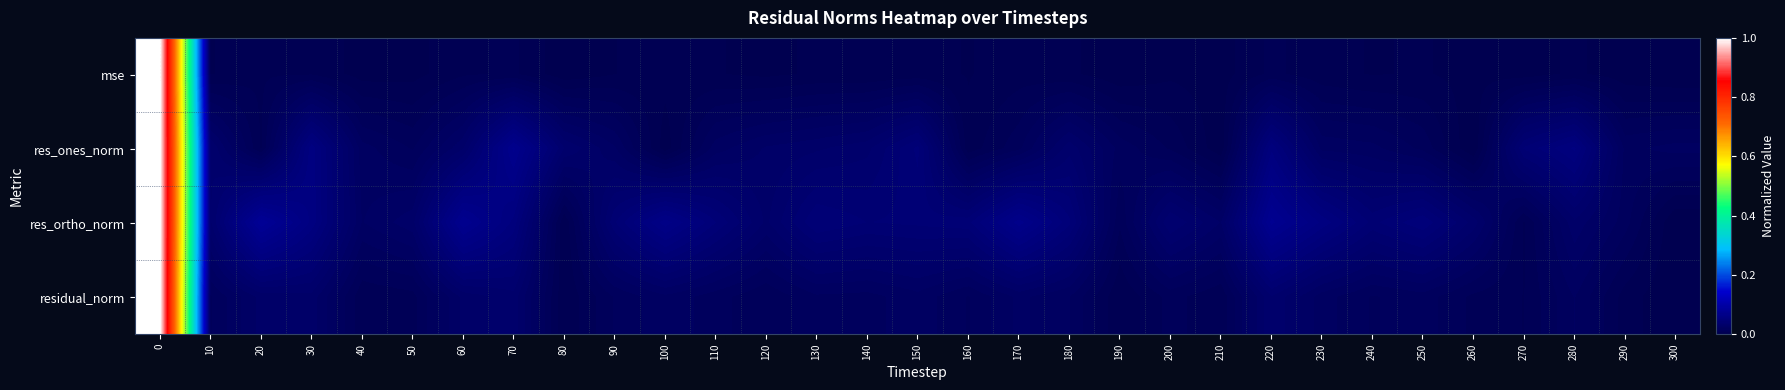

Rank the series by their average value, from highest to lowest.

res_ortho_norm, res_ones_norm, residual_norm, mse